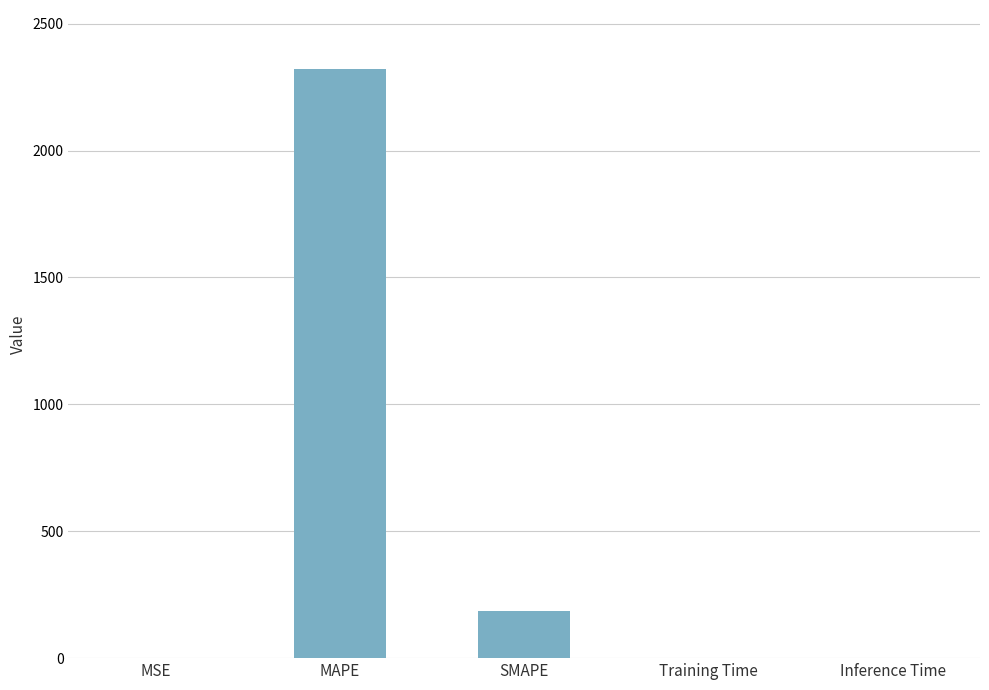

What is the sum of all values?

2505.6